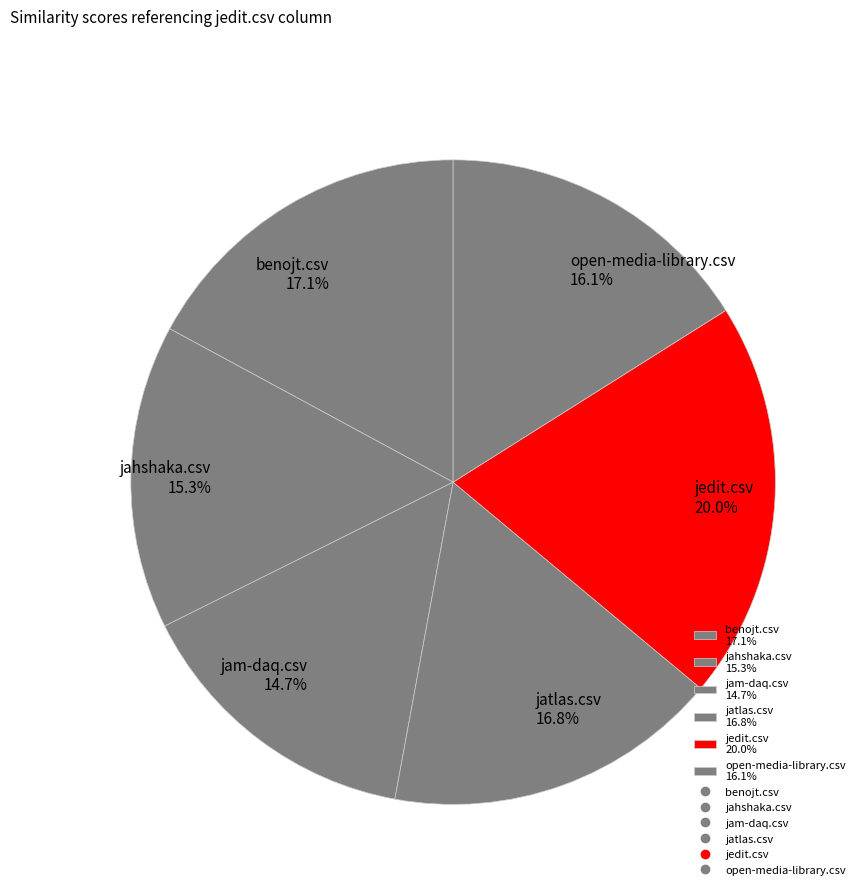

Is jatlas.csv the majority of the pie?

No